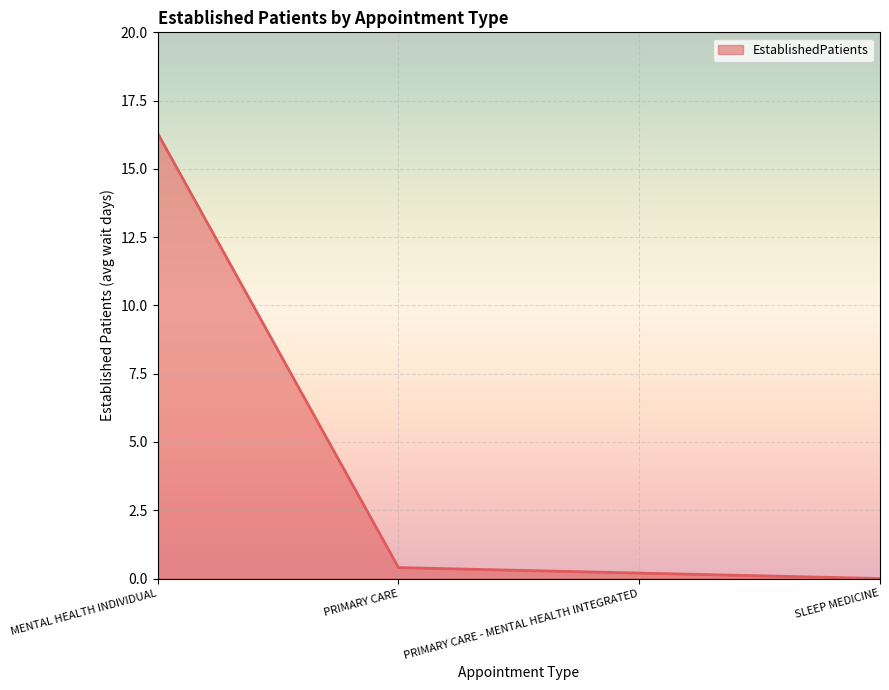

How many lines are shown in the chart?

1